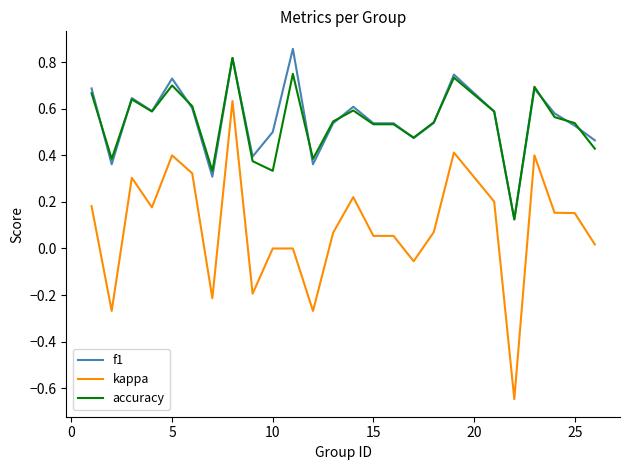

True or false: kappa and accuracy intersect in this chart.

False